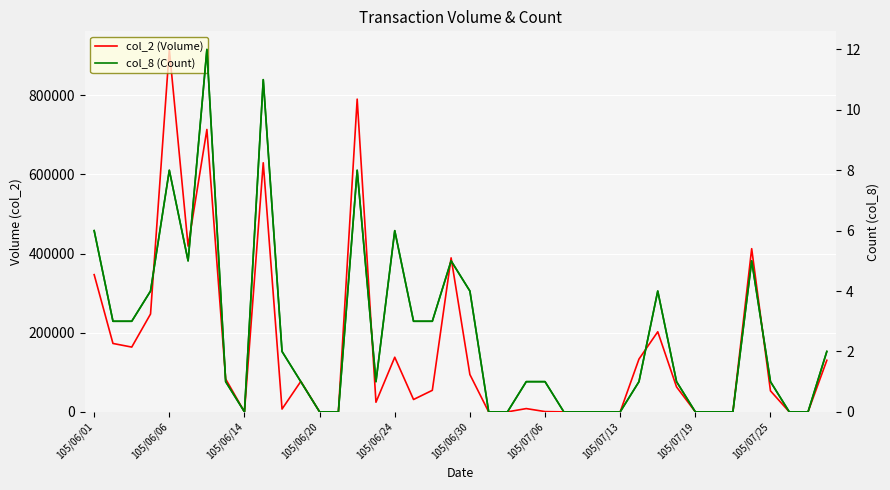

True or false: col_2 (Volume) has more than 2 interior local peaks.

True